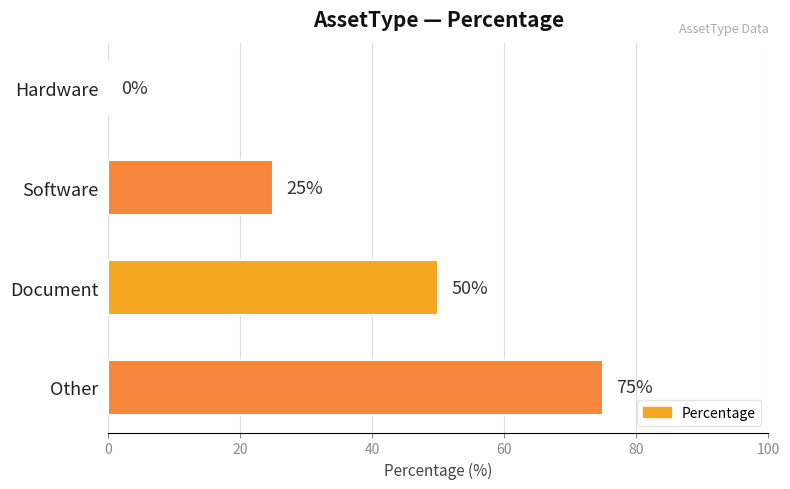

How many values are between 25 and 75?

3